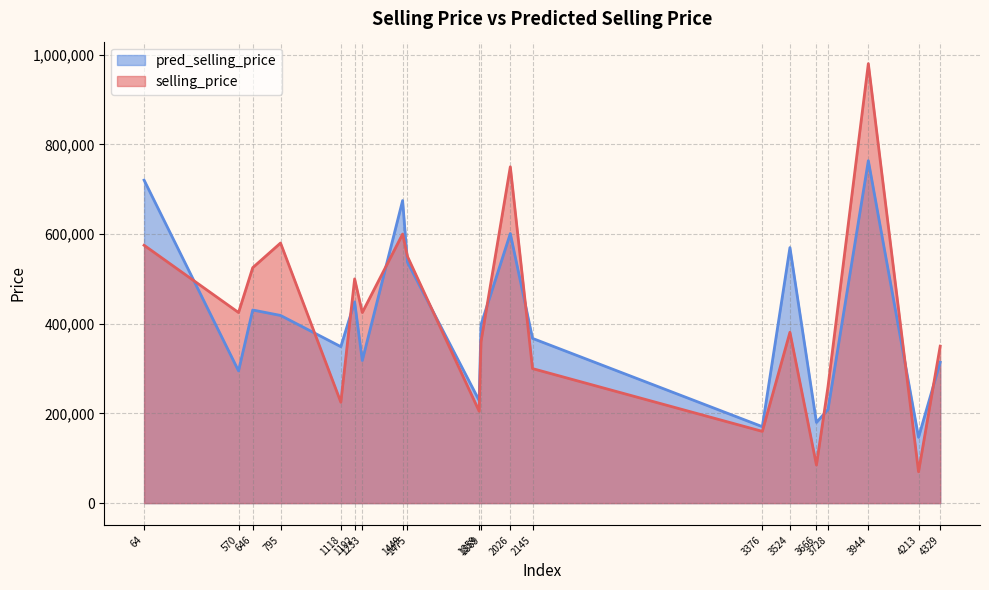

List the series in order of their overall mean, lowest first.

pred_selling_price, selling_price